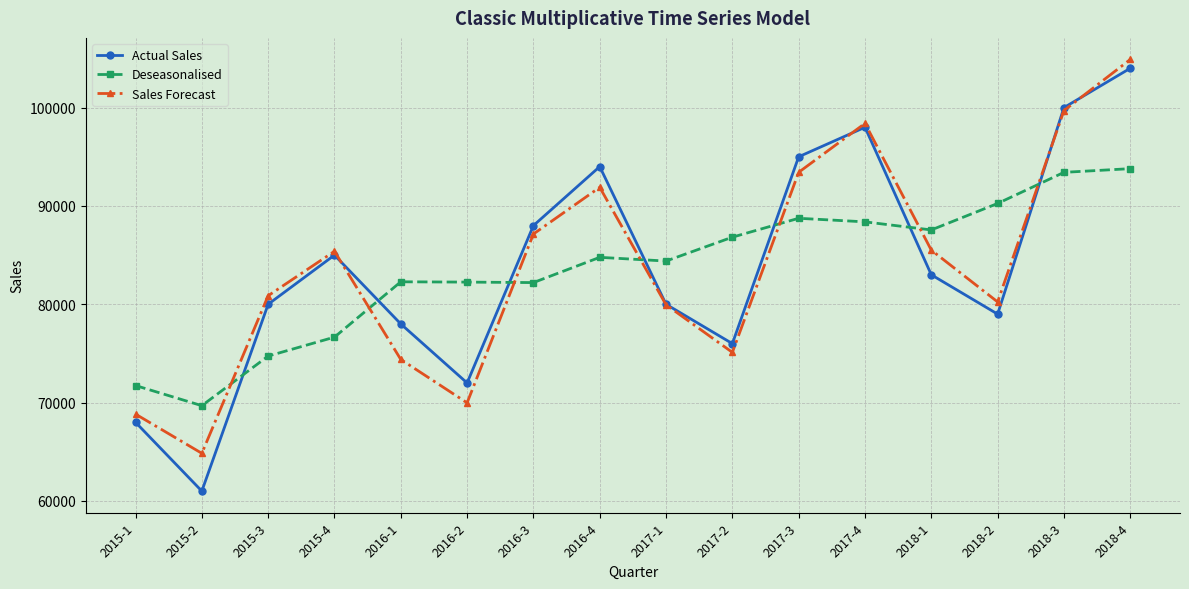

The value of Deseasonalised at 2017-2 is 47463.8. True or false?

False